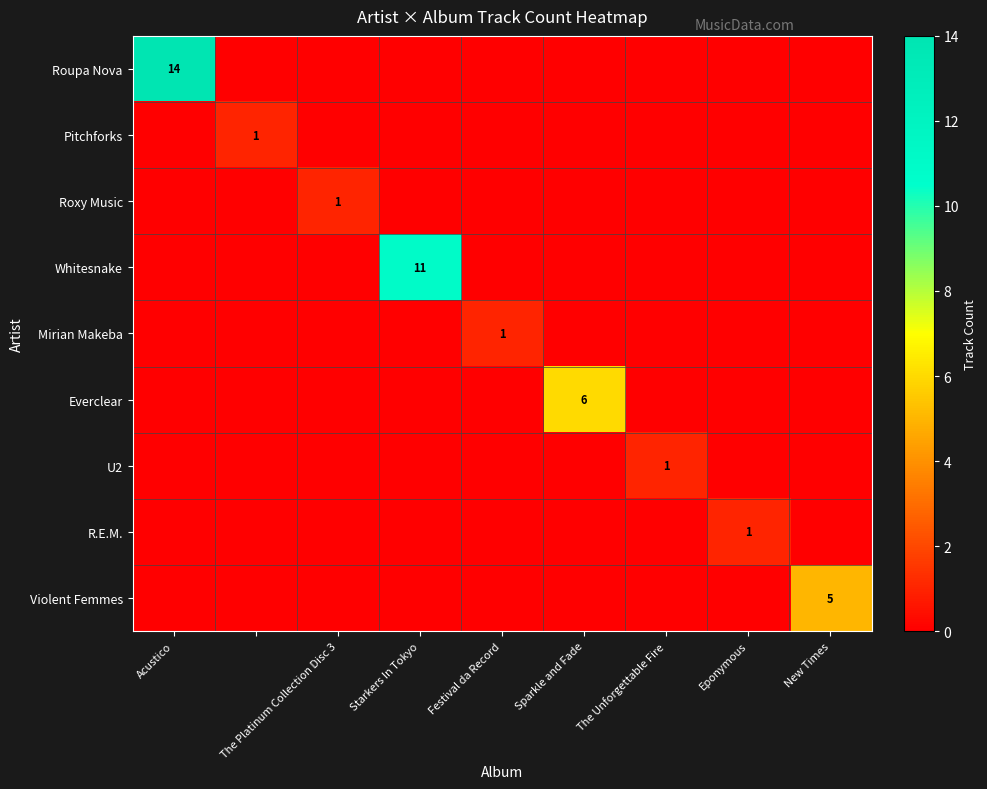

Is it true that Everclear equals 6 at Sparkle and Fade?

True